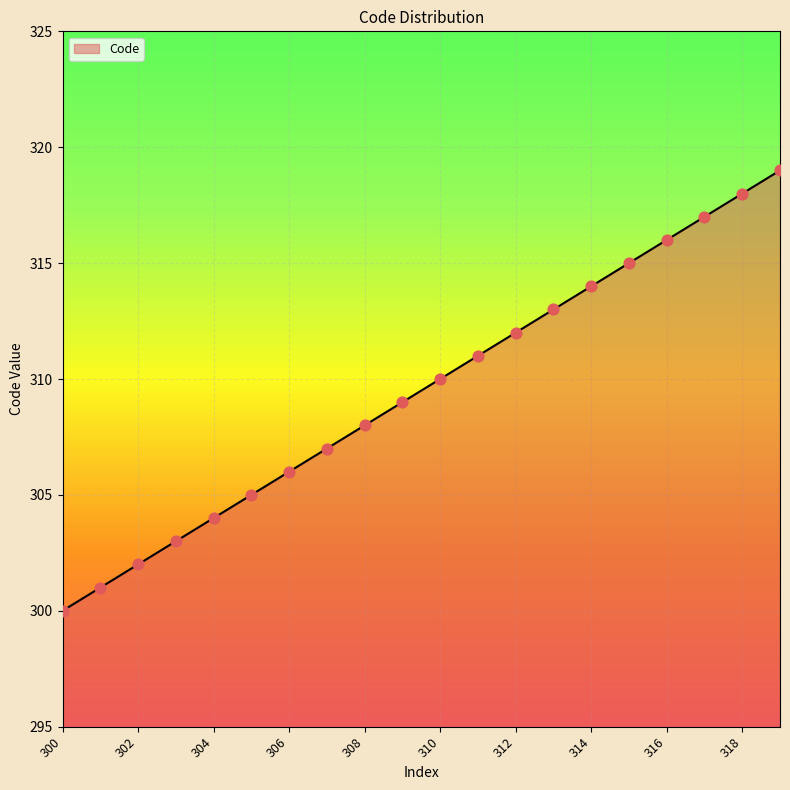

What is the difference between the maximum and minimum values?

19